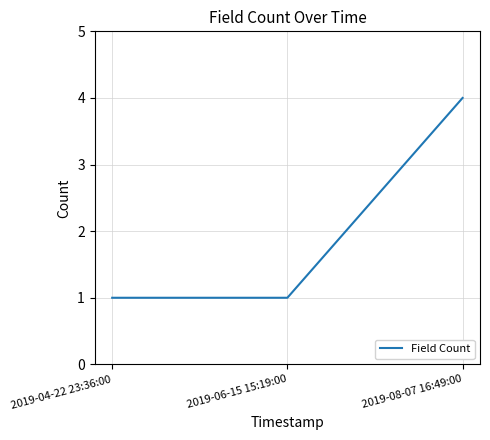

Reading right to left, extract all data points from this chart.

2019-08-07 16:49:00=4	2019-06-15 15:19:00=1	2019-04-22 23:36:00=1